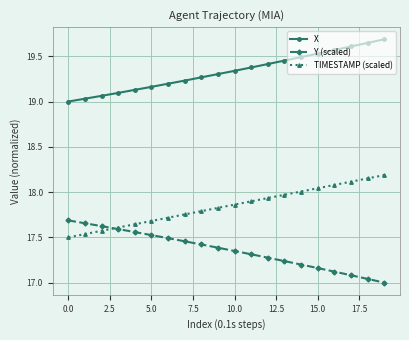

List the series in order of their overall mean, lowest first.

Y (scaled), TIMESTAMP (scaled), X